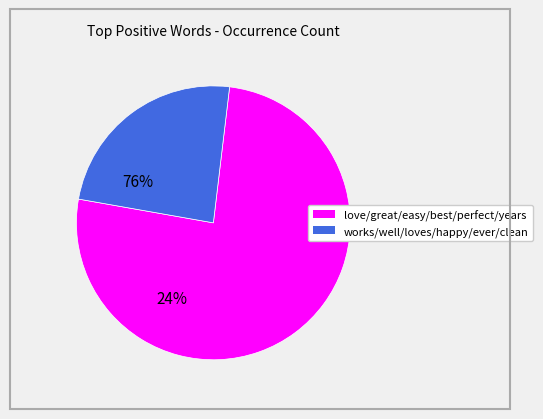

Is there a majority slice in this chart?

Yes